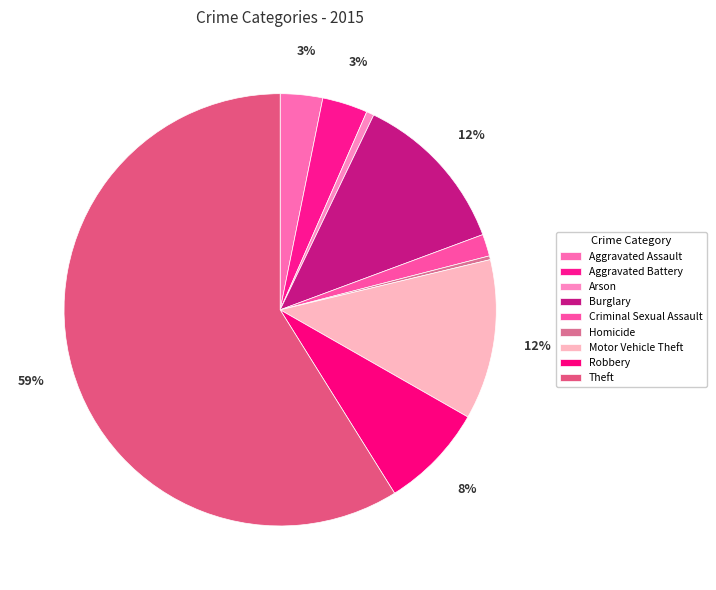

To the nearest percent, what percentage of the pie is Aggravated Assault?

3%